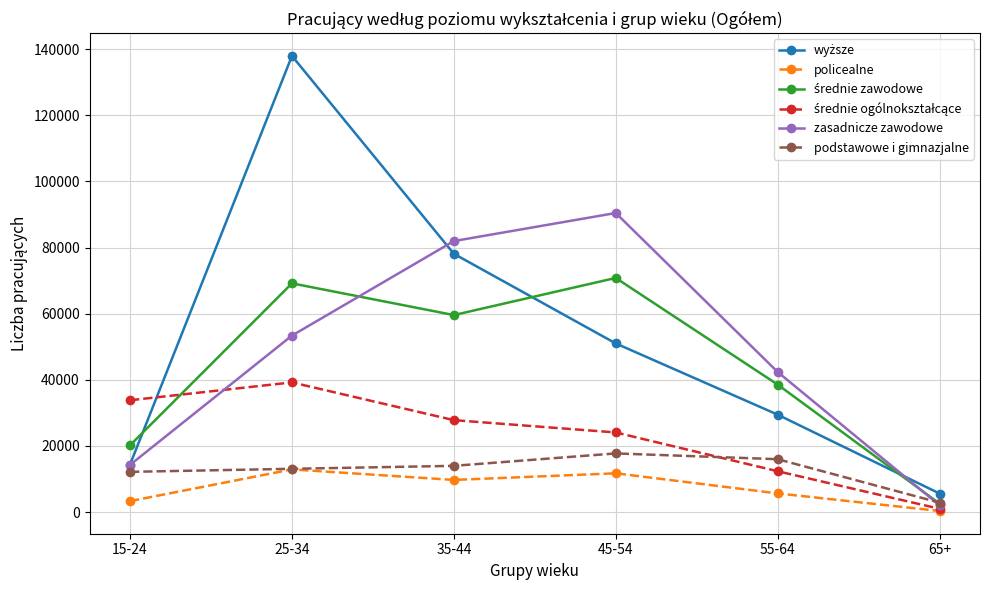

At which label is zasadnicze zawodowe closest to 46253?

55-64